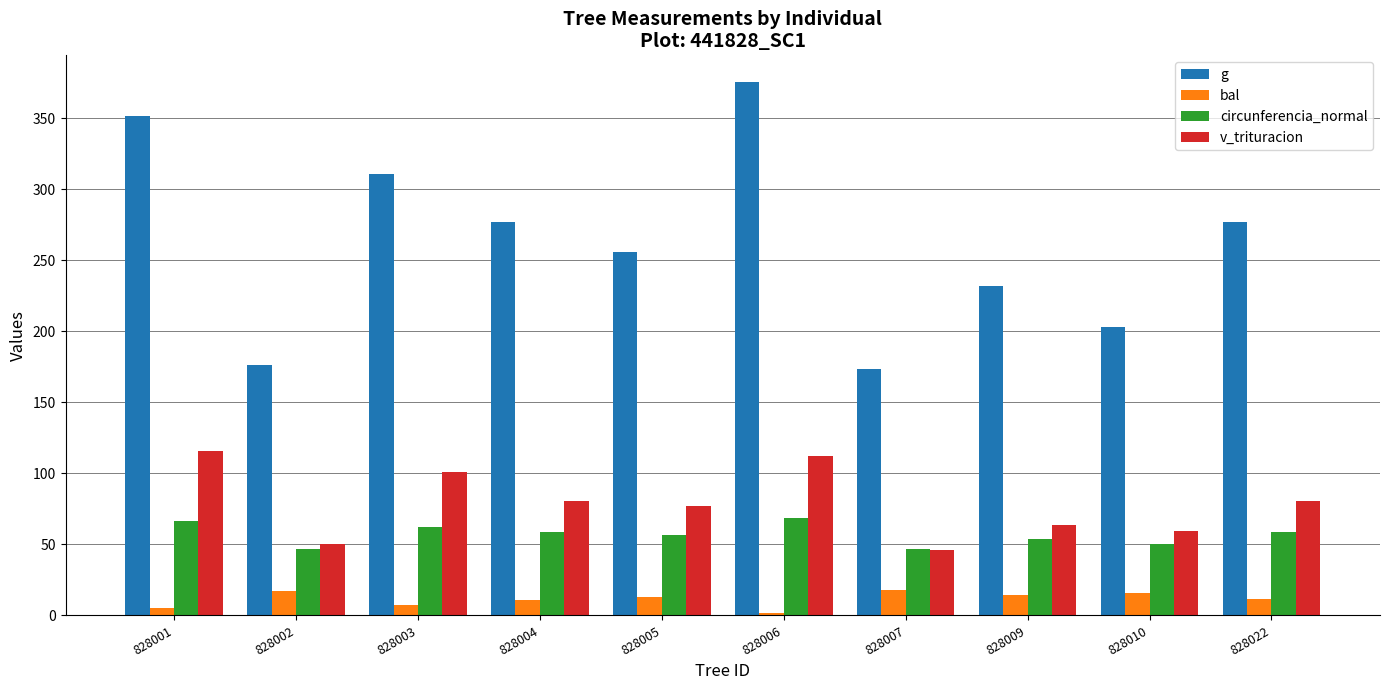

How many distinct data groups are displayed?

4